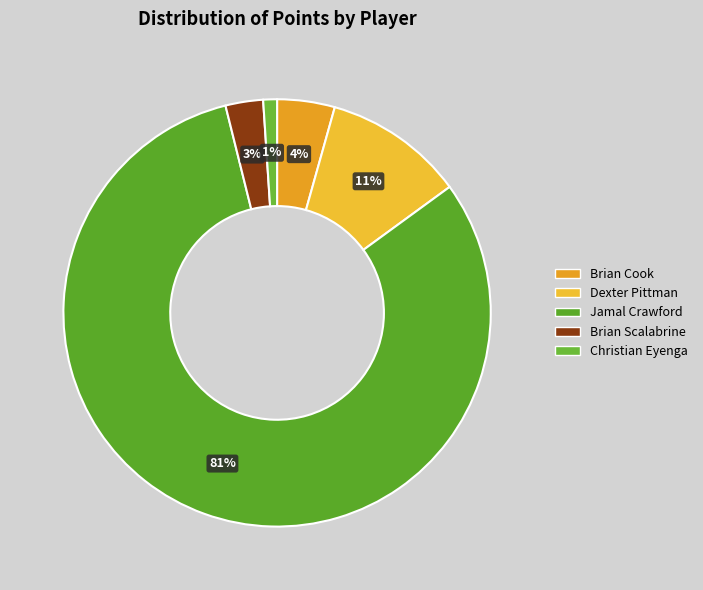

To the nearest percent, what portion does Brian Scalabrine represent?

3%